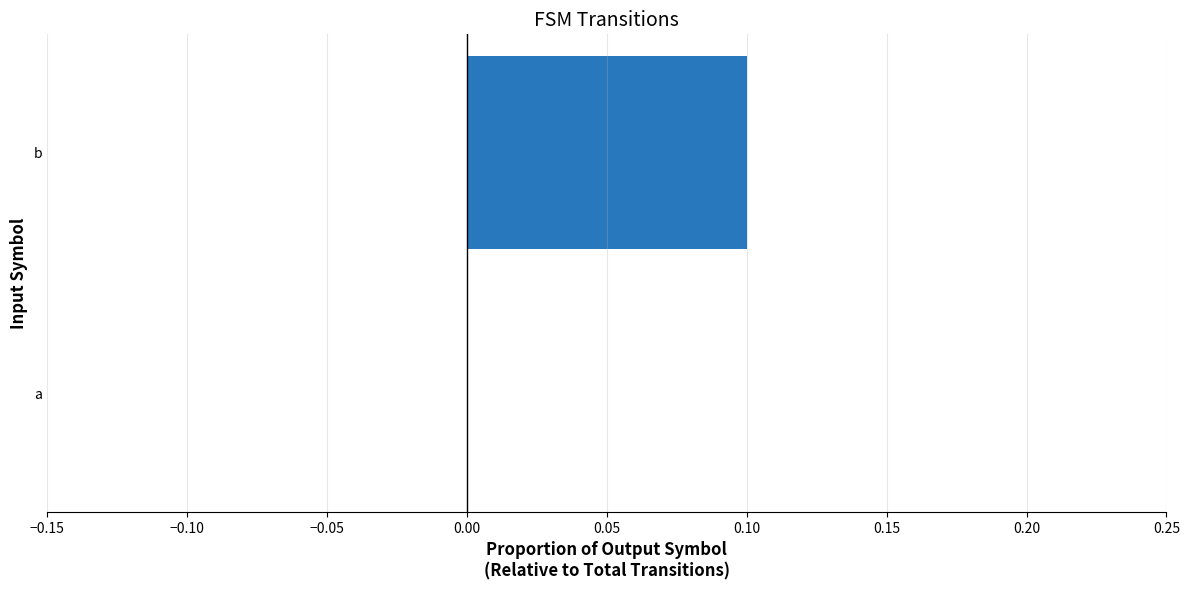

What is the sum of all values?

0.1